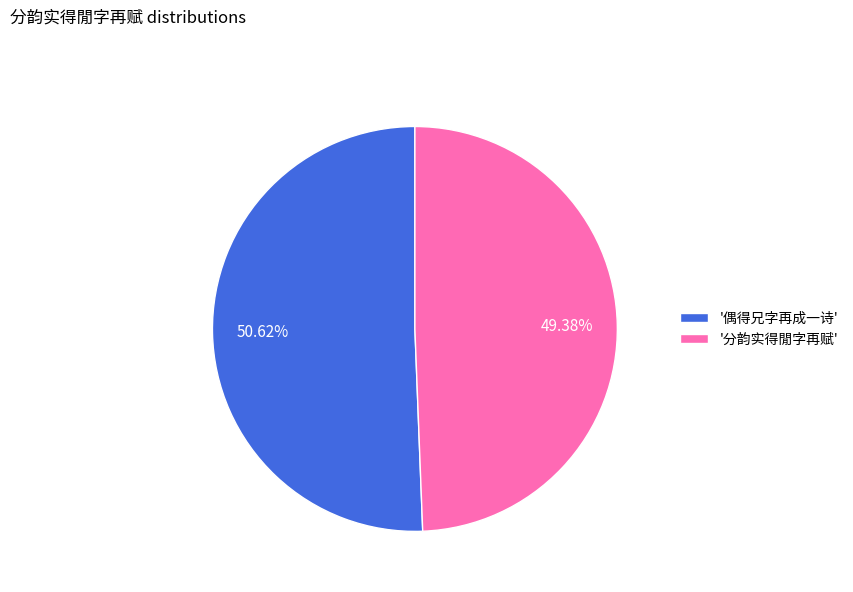

How many slices are in this pie chart?

2